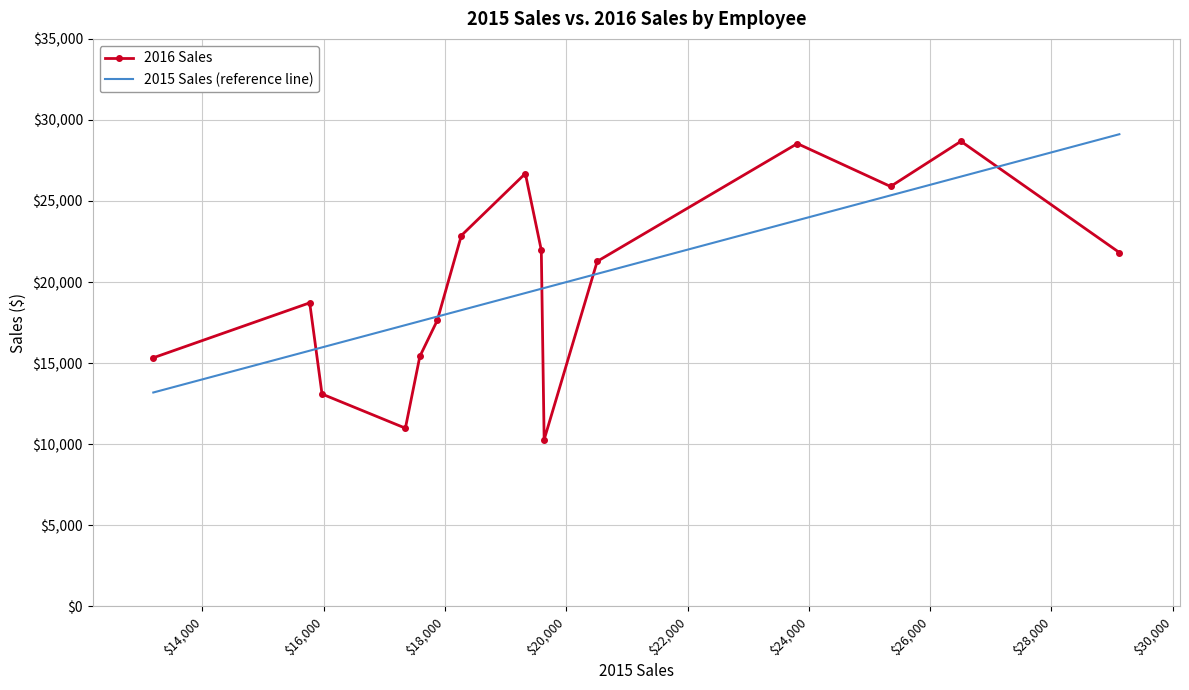

What are all the series names shown in the legend?

2016 Sales, 2015 Sales (reference line)